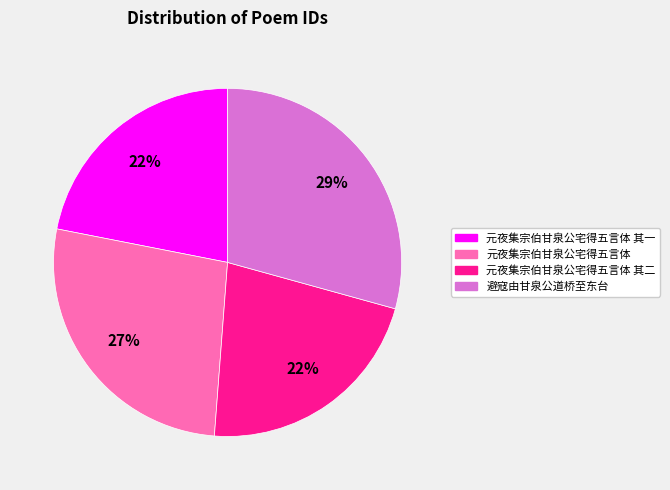

What is the largest slice in the pie chart?

避寇由甘泉公道桥至东台